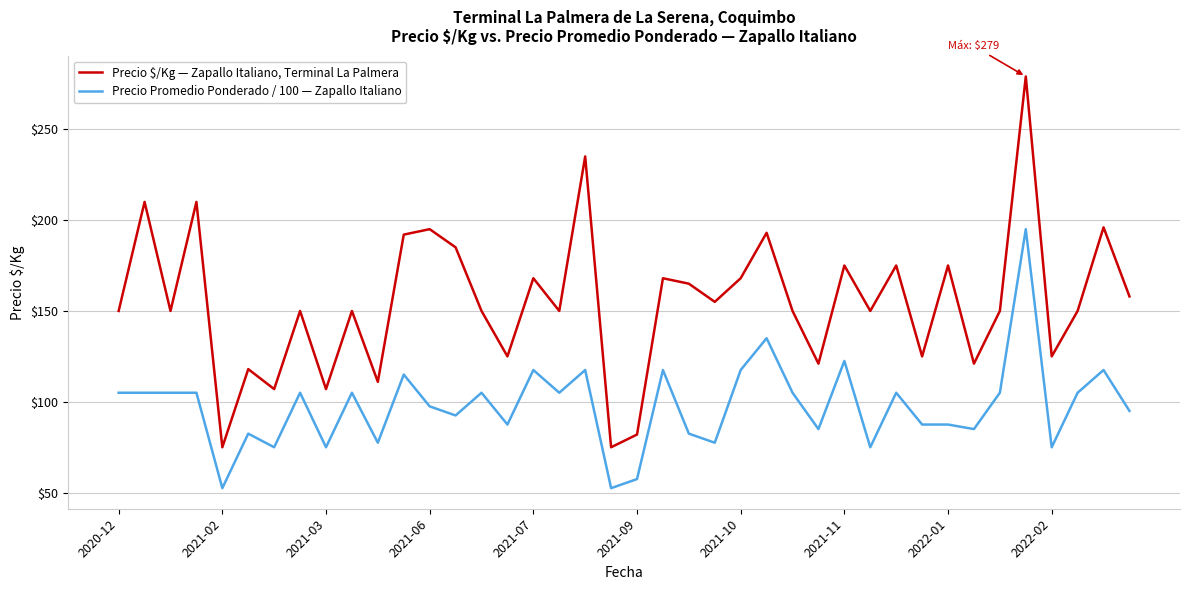

What is the minimum value shown in the chart?

52.5